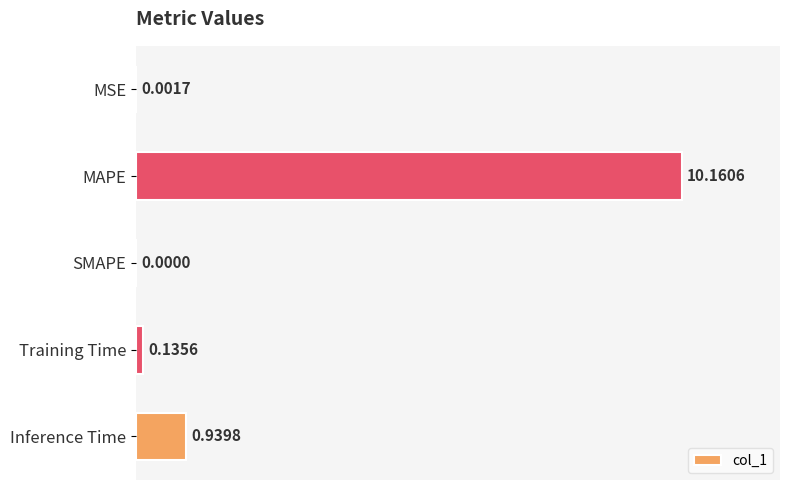

Which label corresponds to the largest value in the chart?

MAPE